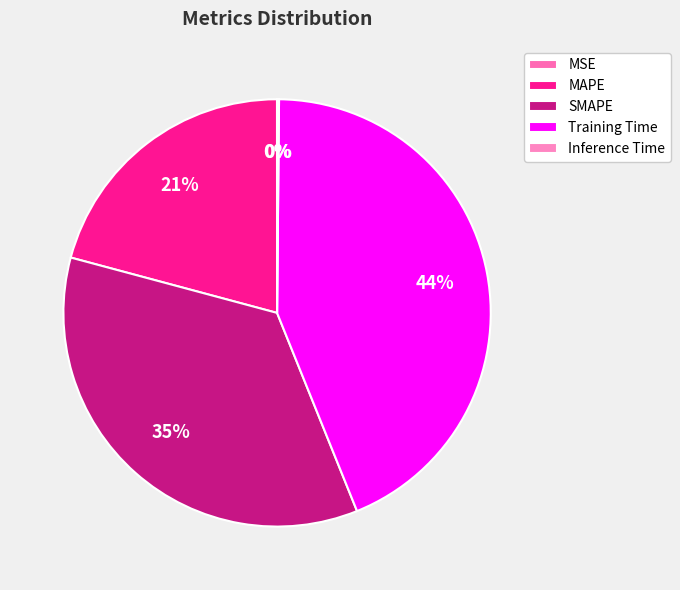

What is the largest slice in the pie chart?

Training Time